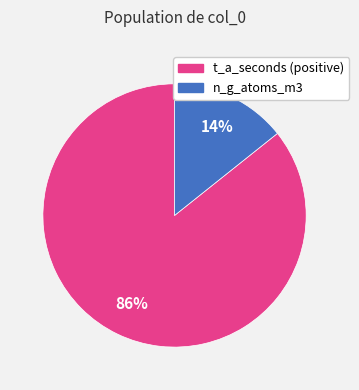

To the nearest percent, what is the average slice percentage?

50%